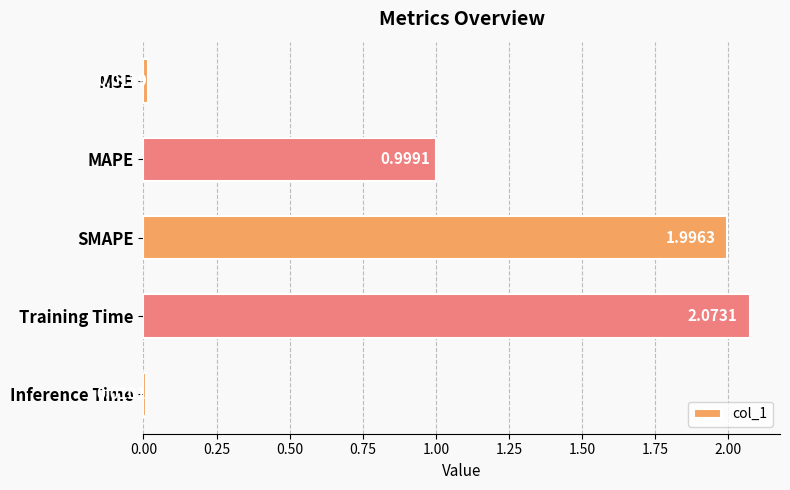

Rank the categories by value from lowest to highest.

Inference Time, MSE, MAPE, SMAPE, Training Time